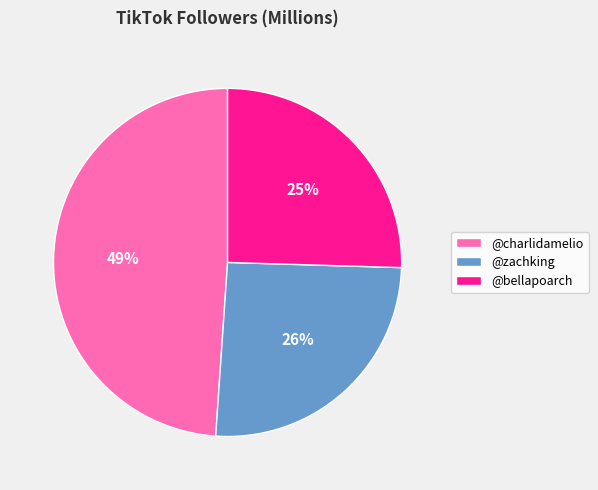

Approximately how many times larger is the value at @bellapoarch compared to @zachking?

1.0